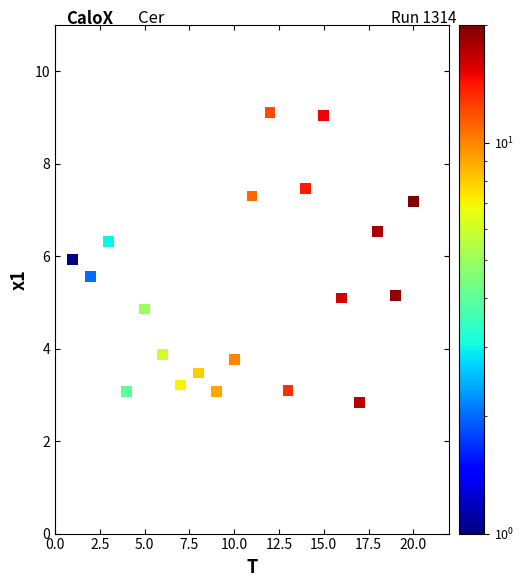

What is the range of Y values (max minus min)?

6.3